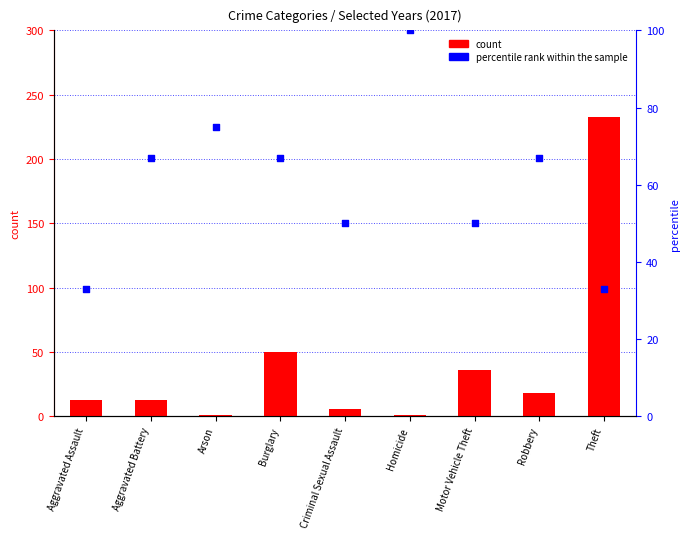

Which series contains the lowest Y value?

count